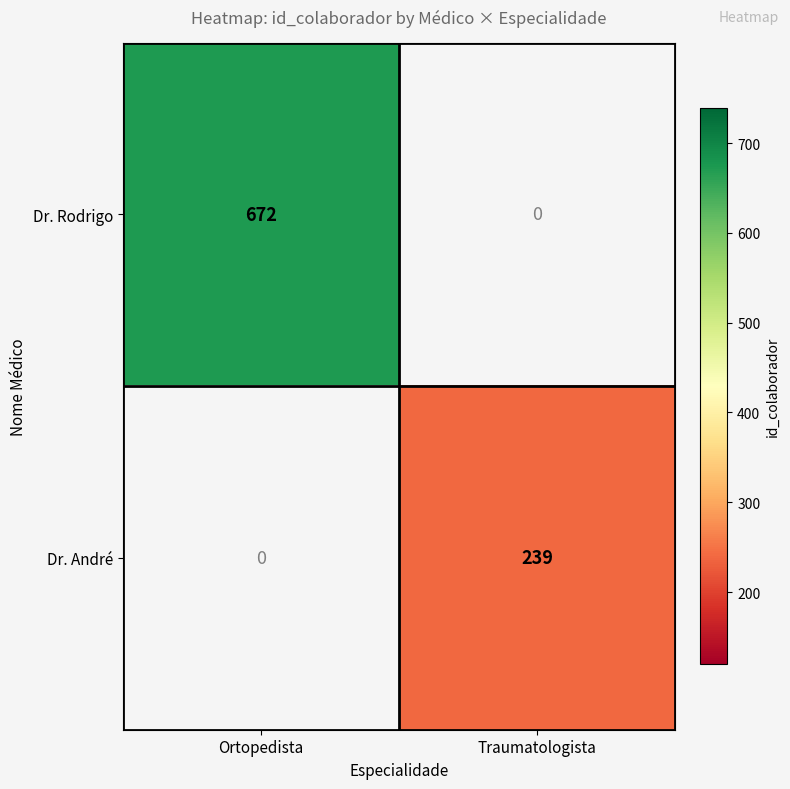

Is it true that Dr. André equals 131 at Traumatologista?

False